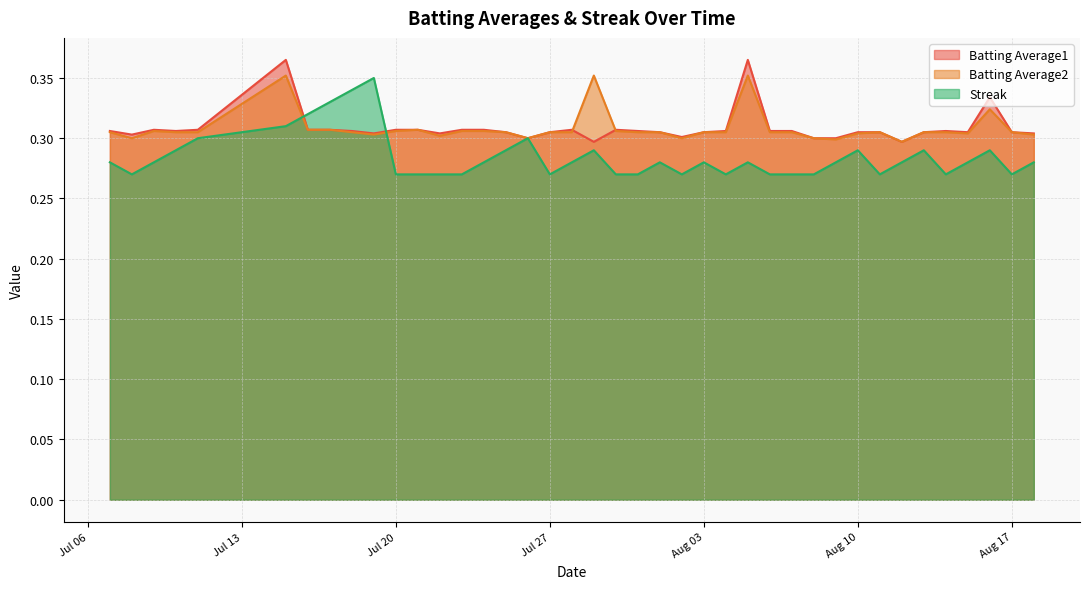

What is the label of the 1st point from the left?

2010-07-07